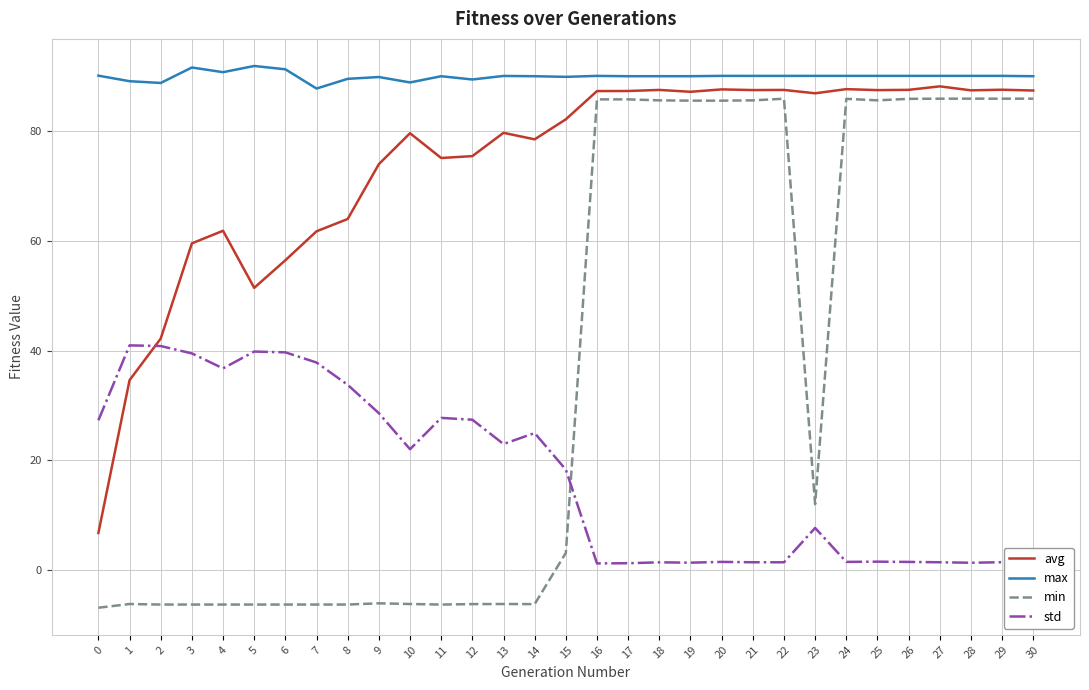

What is the difference between the highest and lowest values at 14?

96.3